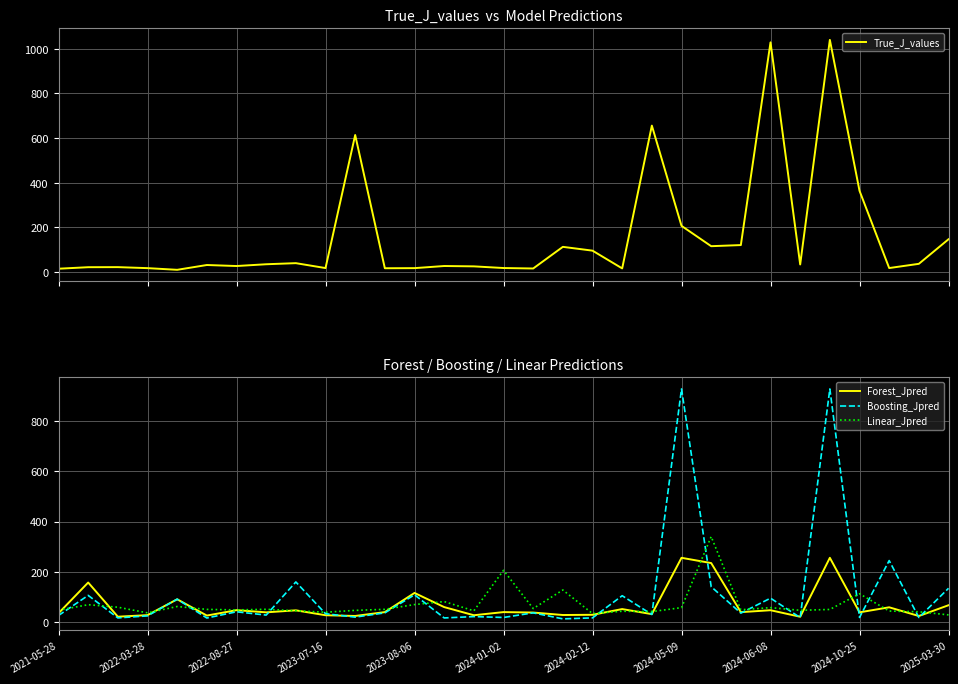

Rank the series by their maximum value, from highest to lowest.

True_J_values, Boosting_Jpred, Linear_Jpred, Forest_Jpred